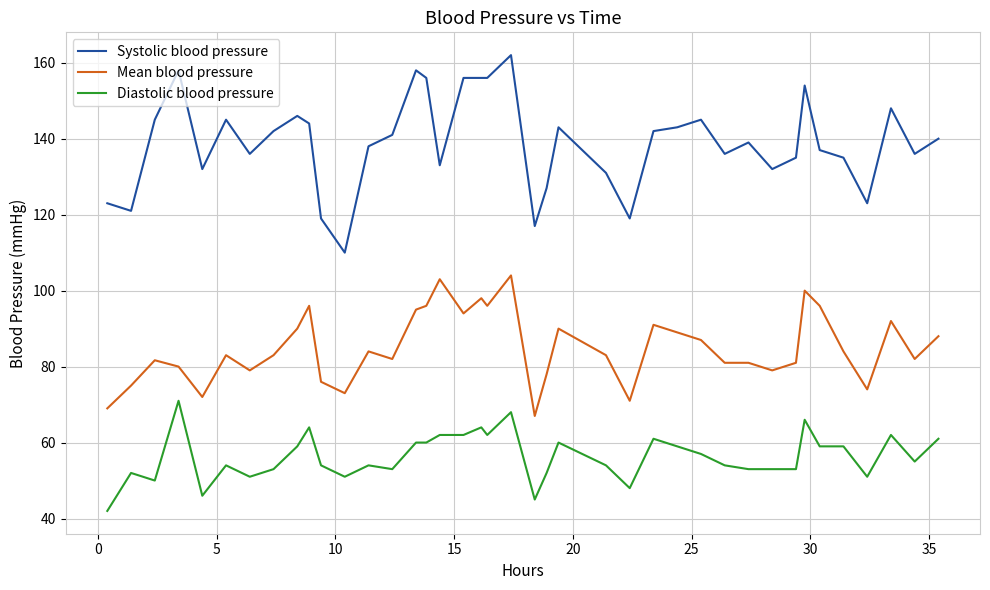

List the series in order of their peak value, lowest first.

Diastolic blood pressure, Mean blood pressure, Systolic blood pressure